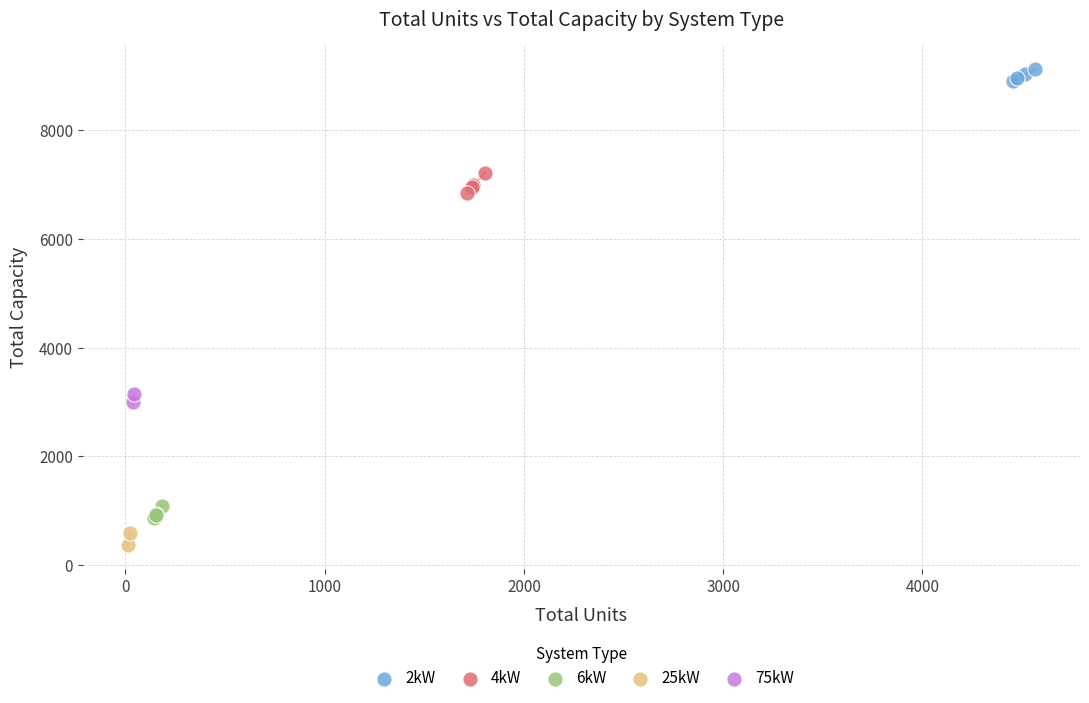

Which series contains the lowest Y value?

25kW